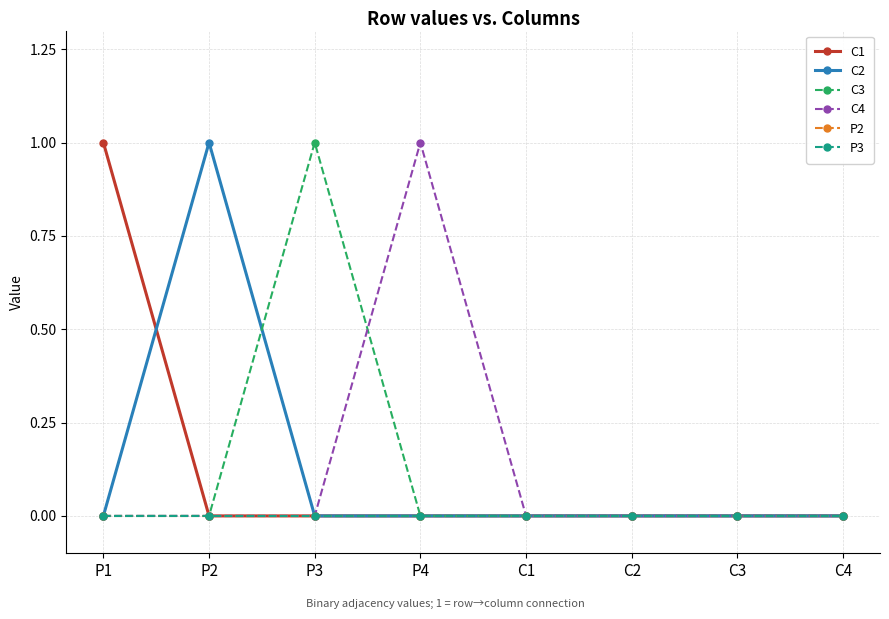

What is the total value across all series at P1?

1